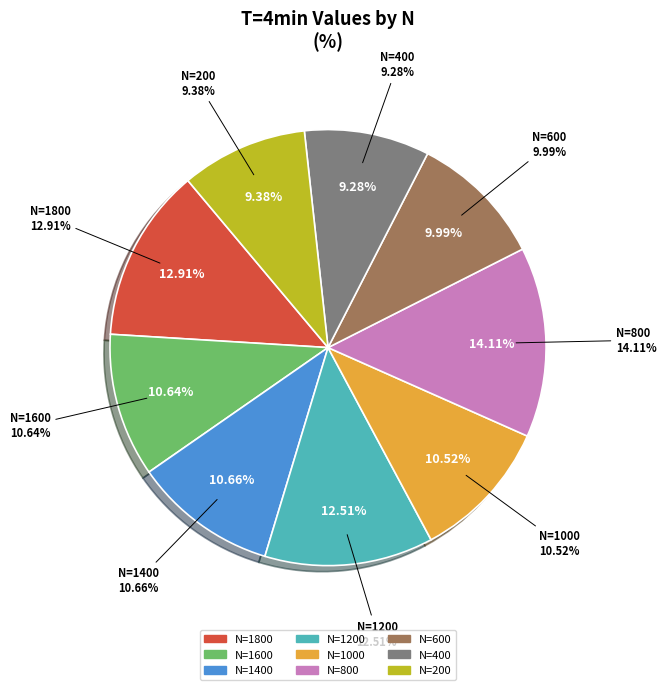

Which slice is the largest?

N=800